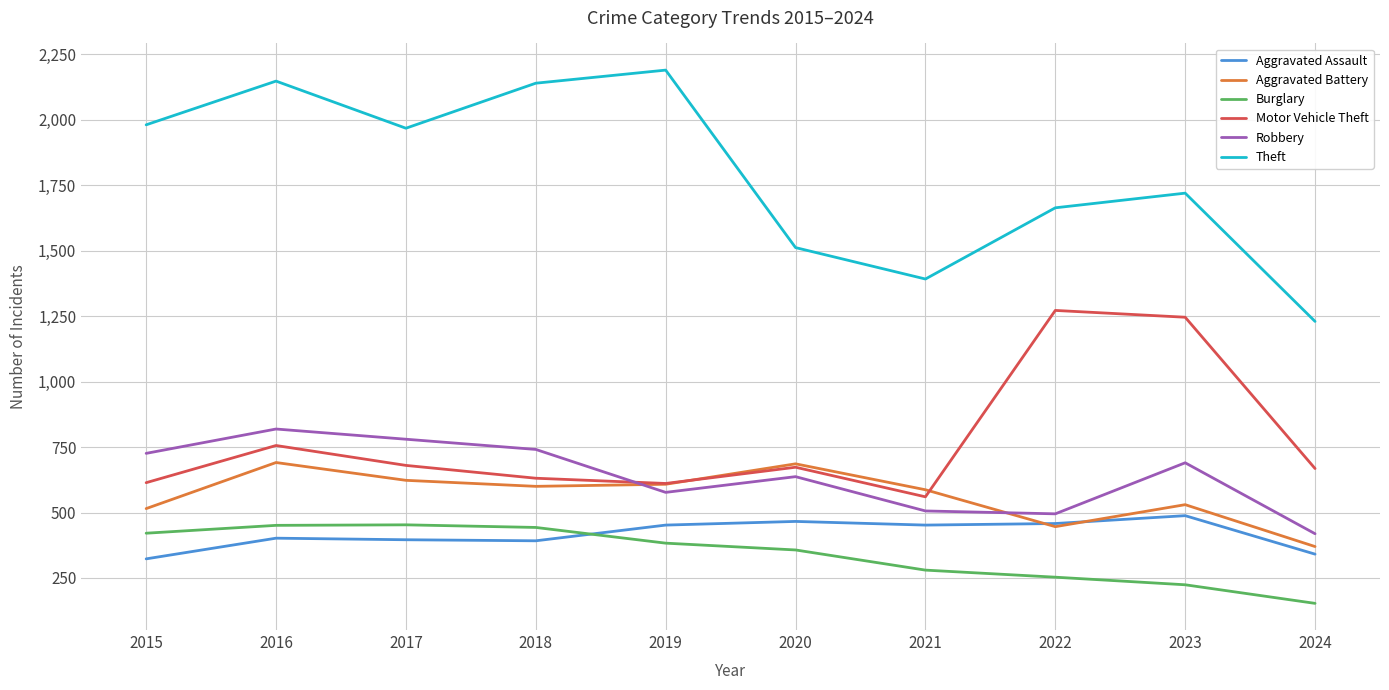

What is the total value across all series at 2018?

4947